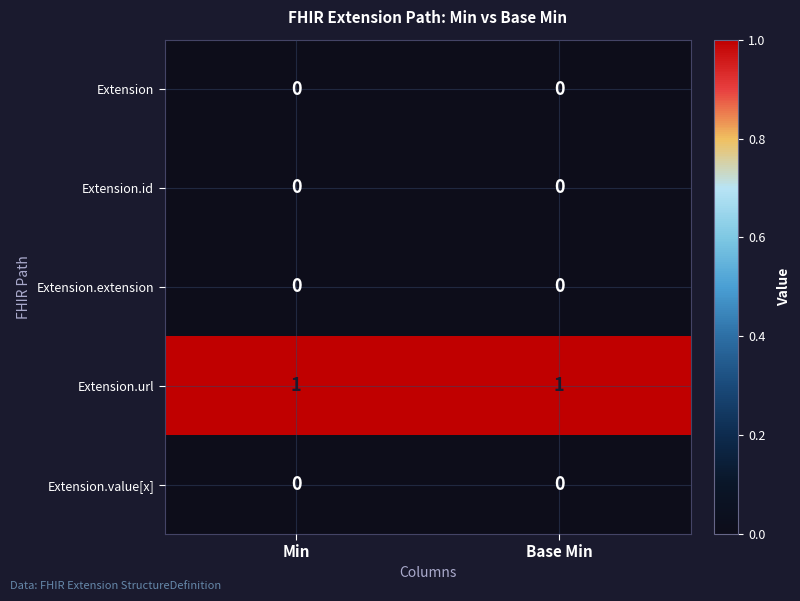

Is it true that Extension.id equals 0 at Min?

True